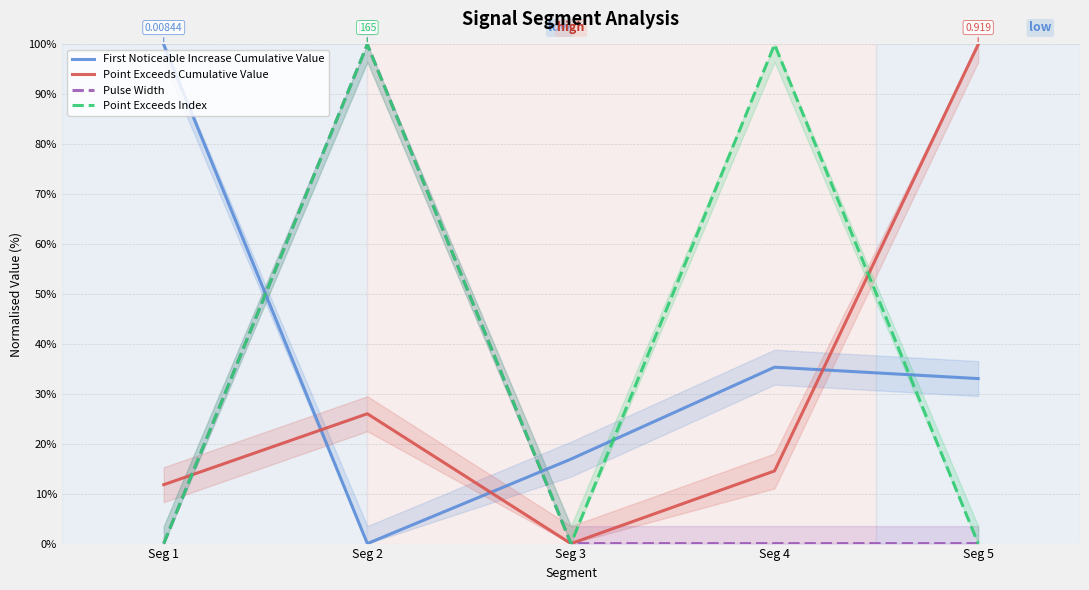

At which category does Point Exceeds Index reach its first local valley?

Seg 3